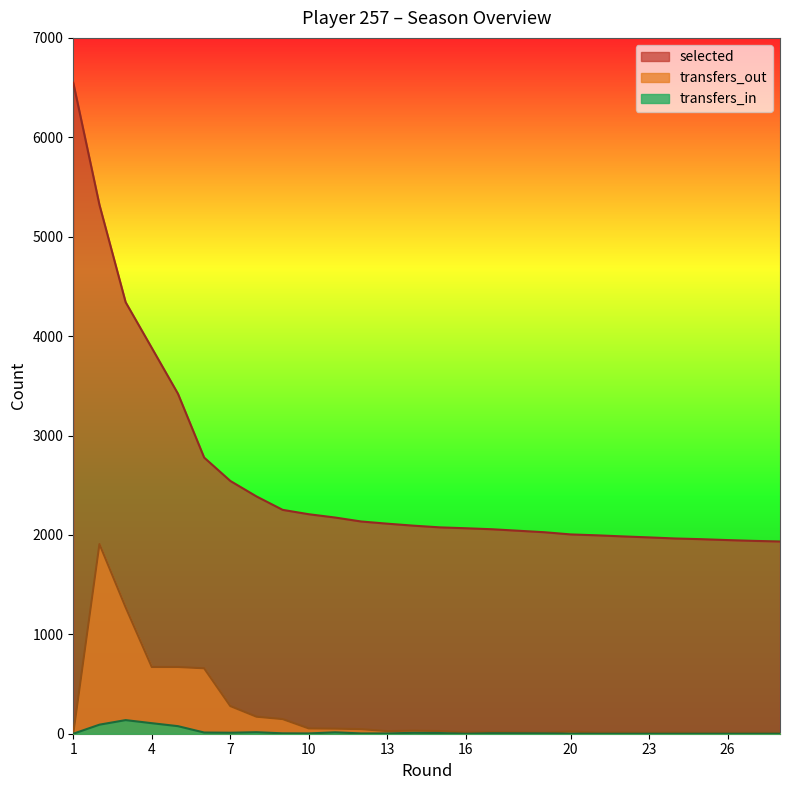

True or false: transfers_out and selected cross at least once.

False